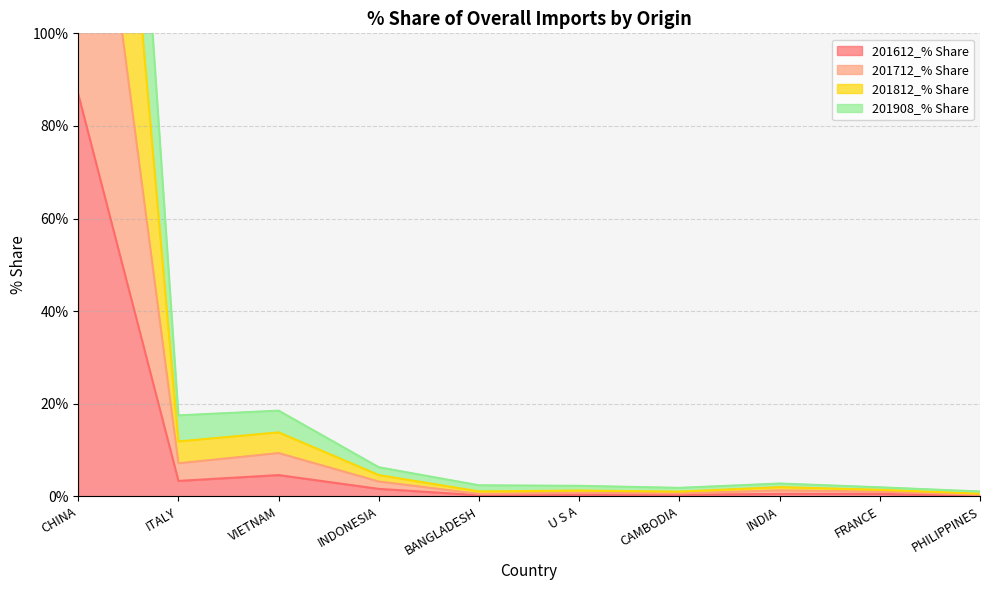

Between FRANCE and PHILIPPINES, which series saw the biggest shift?

201812_% Share